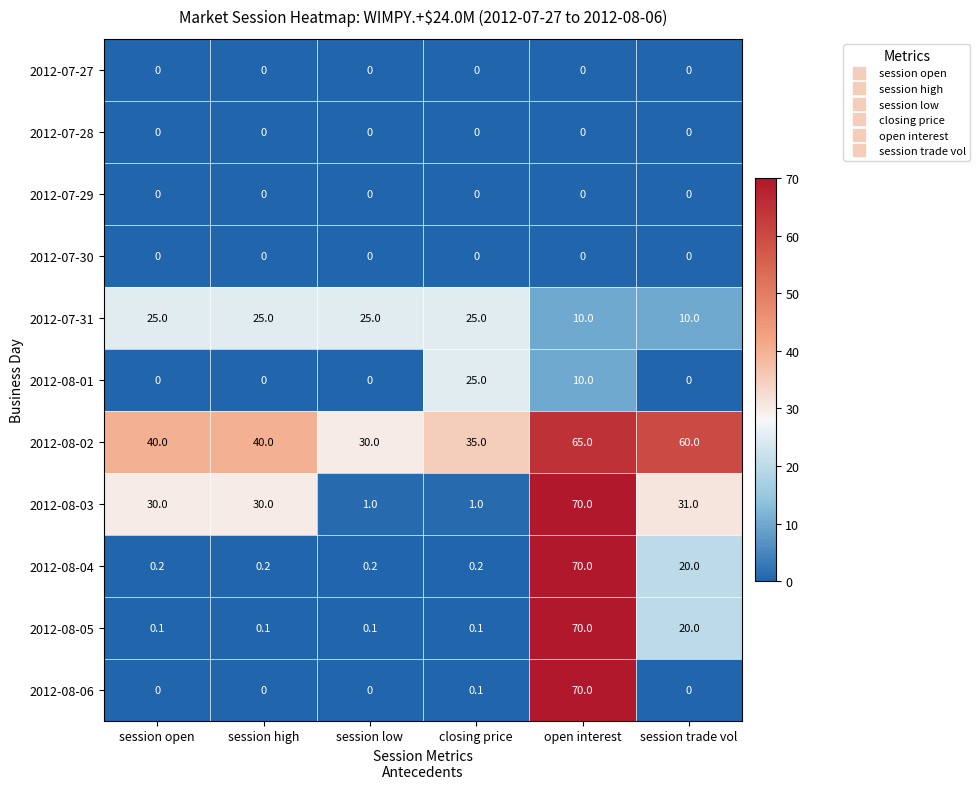

What is the spread (max minus min) of values at session low?

30.0